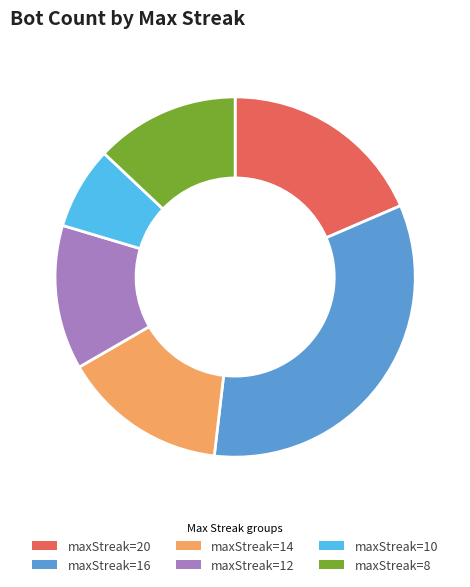

Do maxStreak=12 and maxStreak=14 together represent more than half of the pie?

No